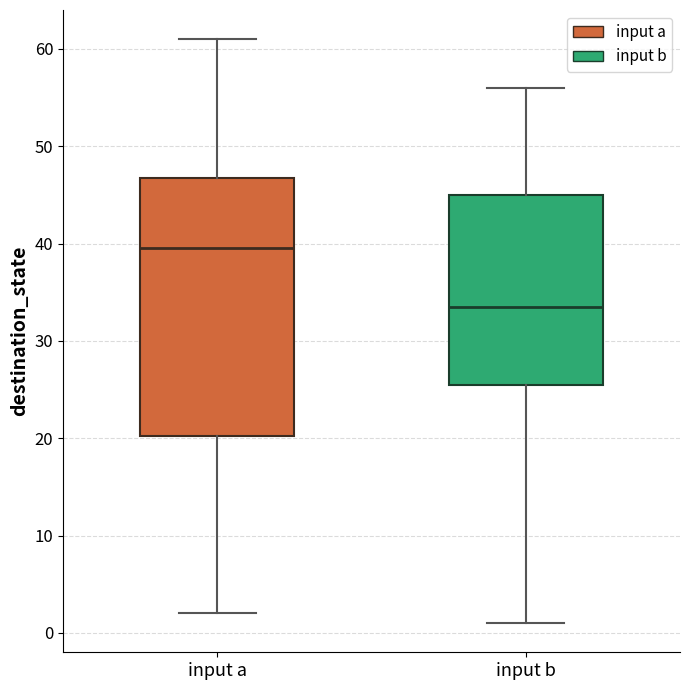

Where does the lower whisker of the box for input b end on the y-axis? The values are not printed on the chart, so give them approximately, as read against the axis.

1